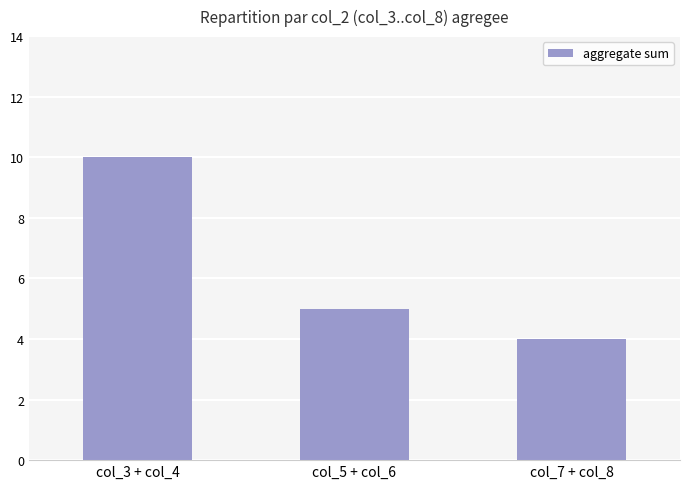

What is the difference between the values at col_5 + col_6 and col_7 + col_8?

1